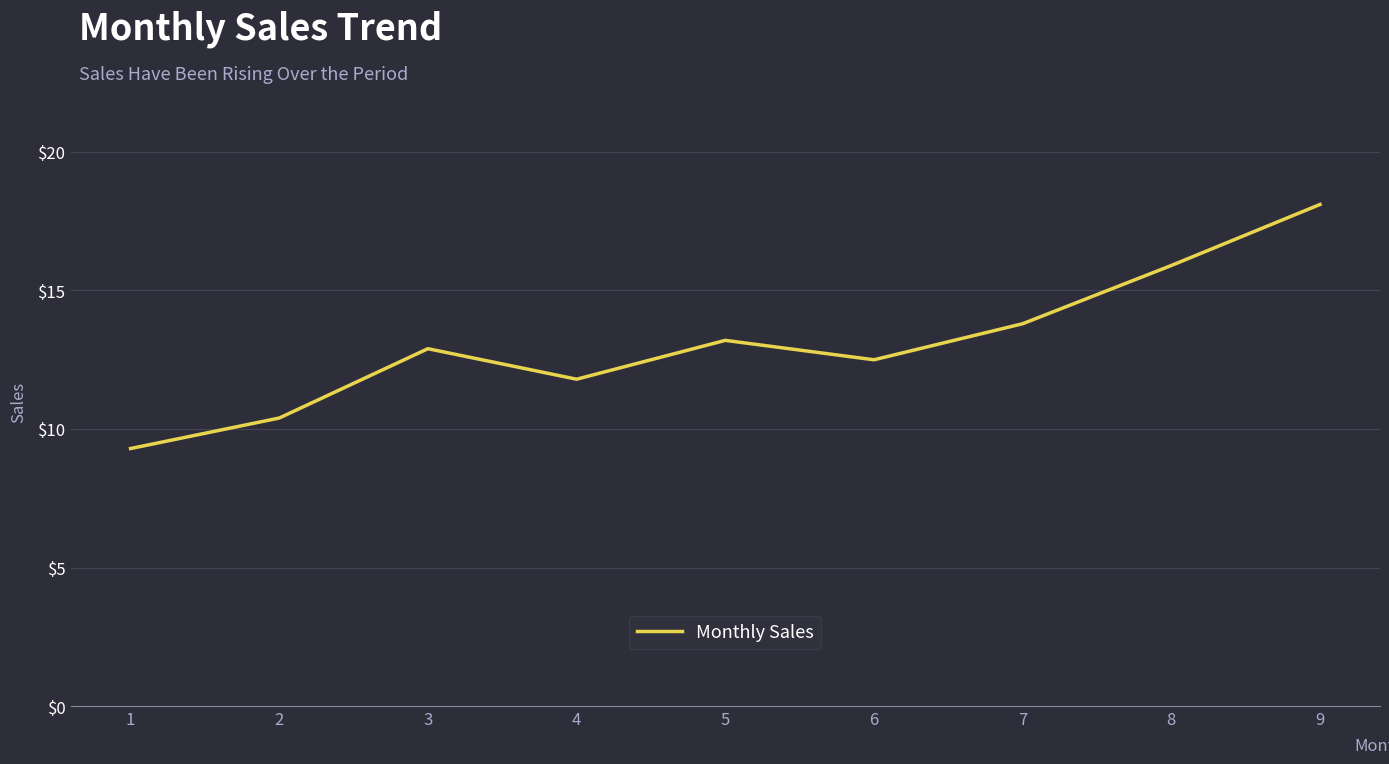

Count the number of data series in this chart.

1